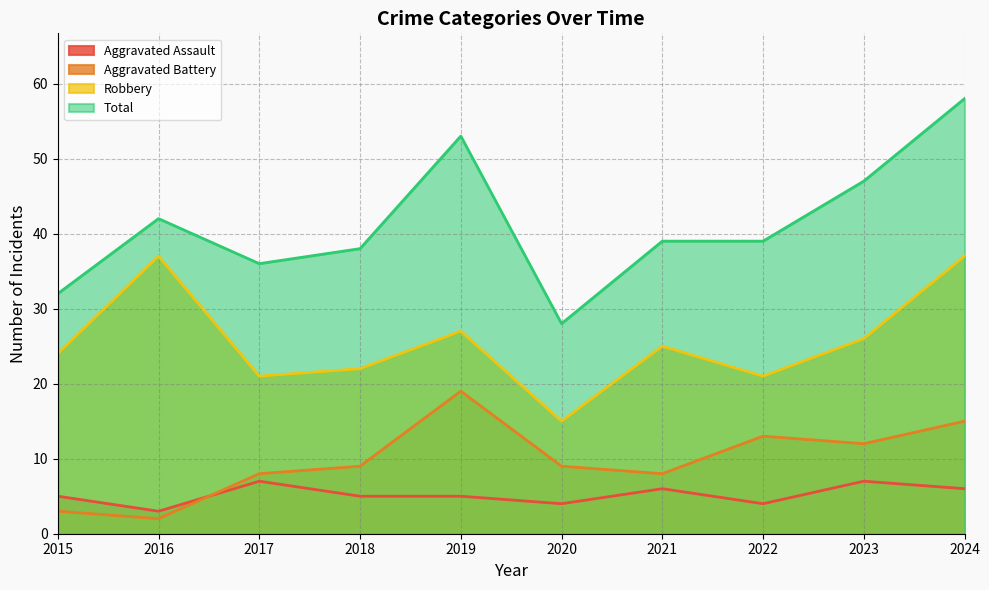

Is the value of Total at 2019 greater than the value of Aggravated Battery at 2015?

Yes